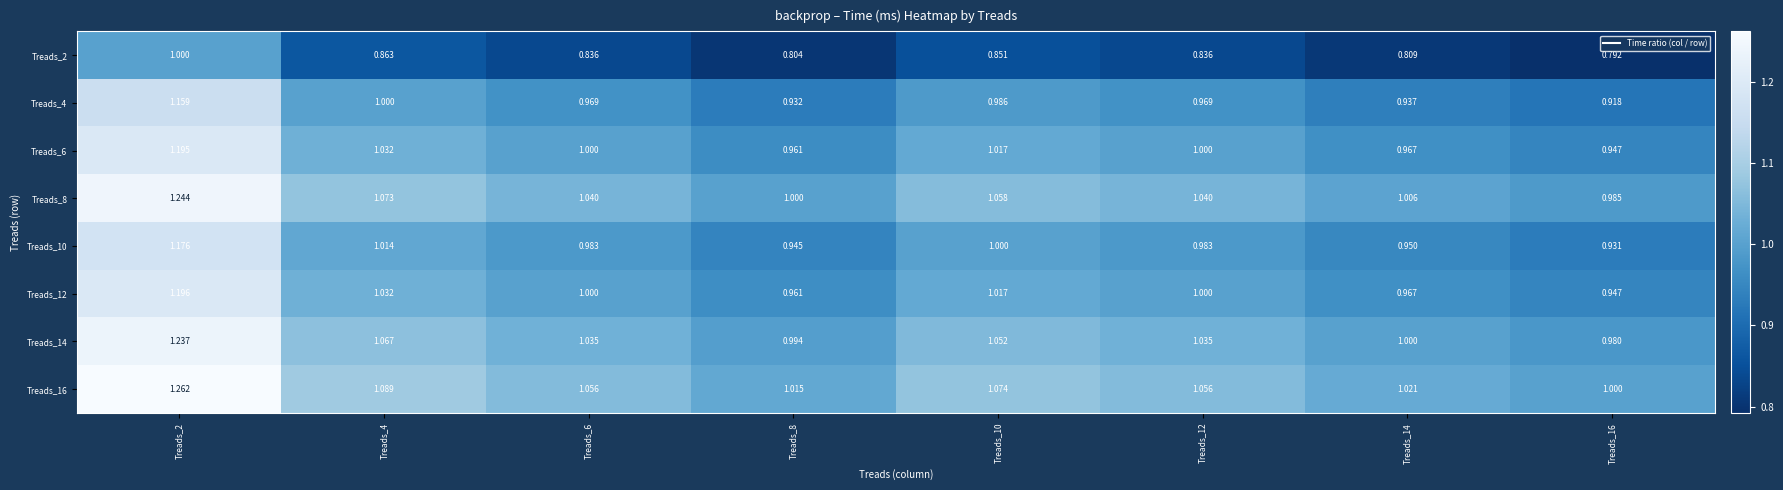

How many distinct data groups are displayed?

8